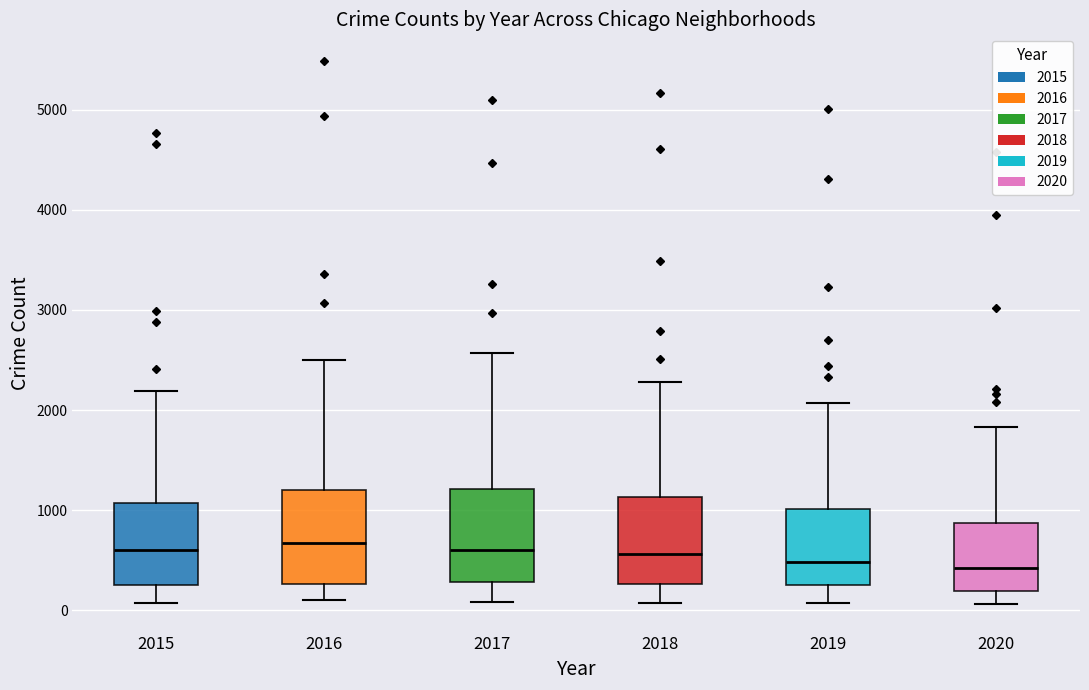

Reading left to right, transcribe this box plot: for each box, give where its median line is, the range the box spans, and where its two whiskers end, as read against the y-axis. The values are not printed on the chart, so give them approximately, as read against the axis.

2015: median 600, box 300 to 1100, whiskers 100 to 2200
2016: median 700, box 300 to 1200, whiskers 100 to 2500
2017: median 600, box 300 to 1200, whiskers 100 to 2600
2018: median 600, box 300 to 1100, whiskers 100 to 2300
2019: median 500, box 300 to 1000, whiskers 100 to 2100
2020: median 400, box 200 to 900, whiskers 100 to 1800